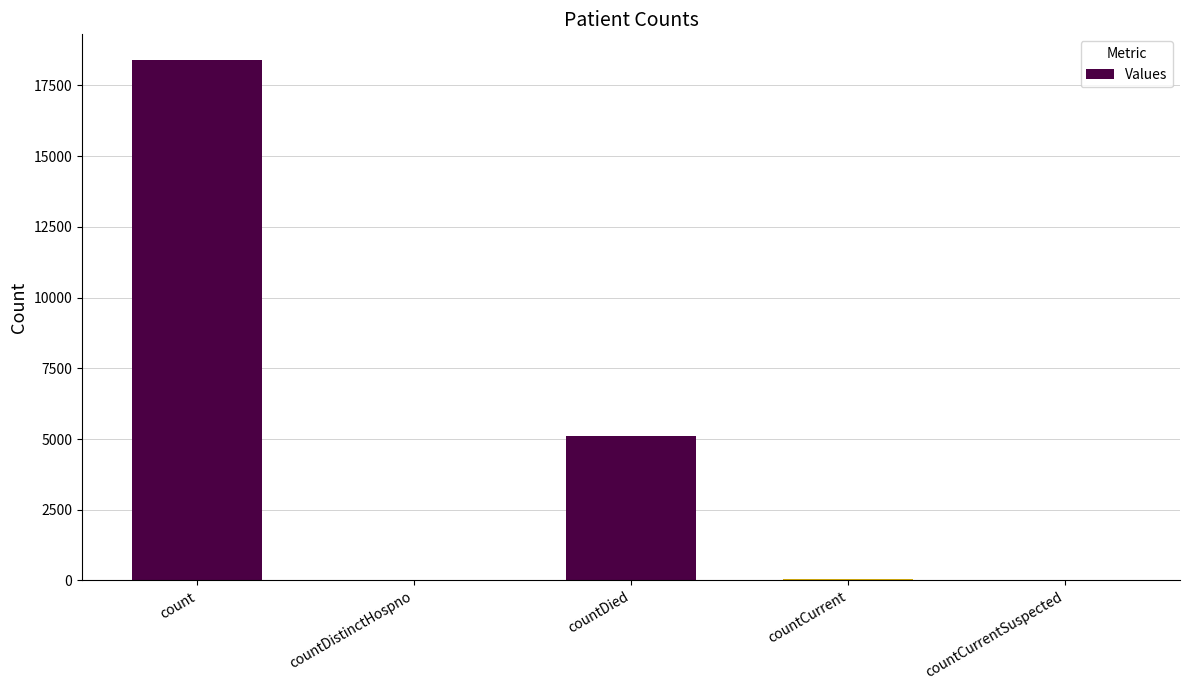

Which label corresponds to the largest value in the chart?

count